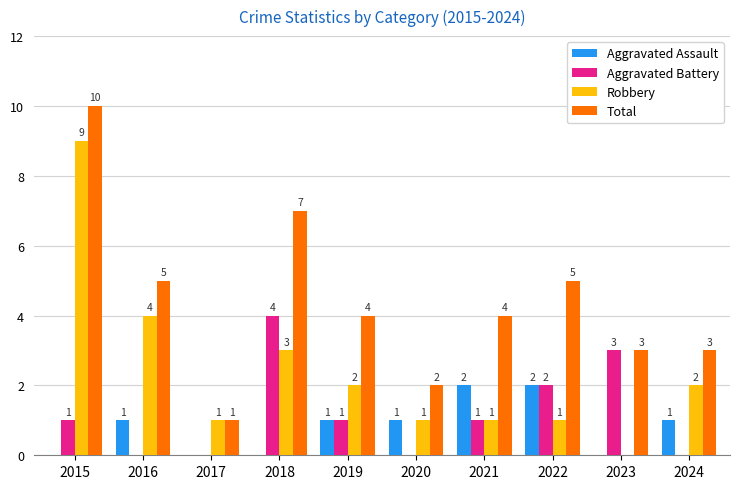

Are the bars grouped side by side (vs. stacked)?

Yes